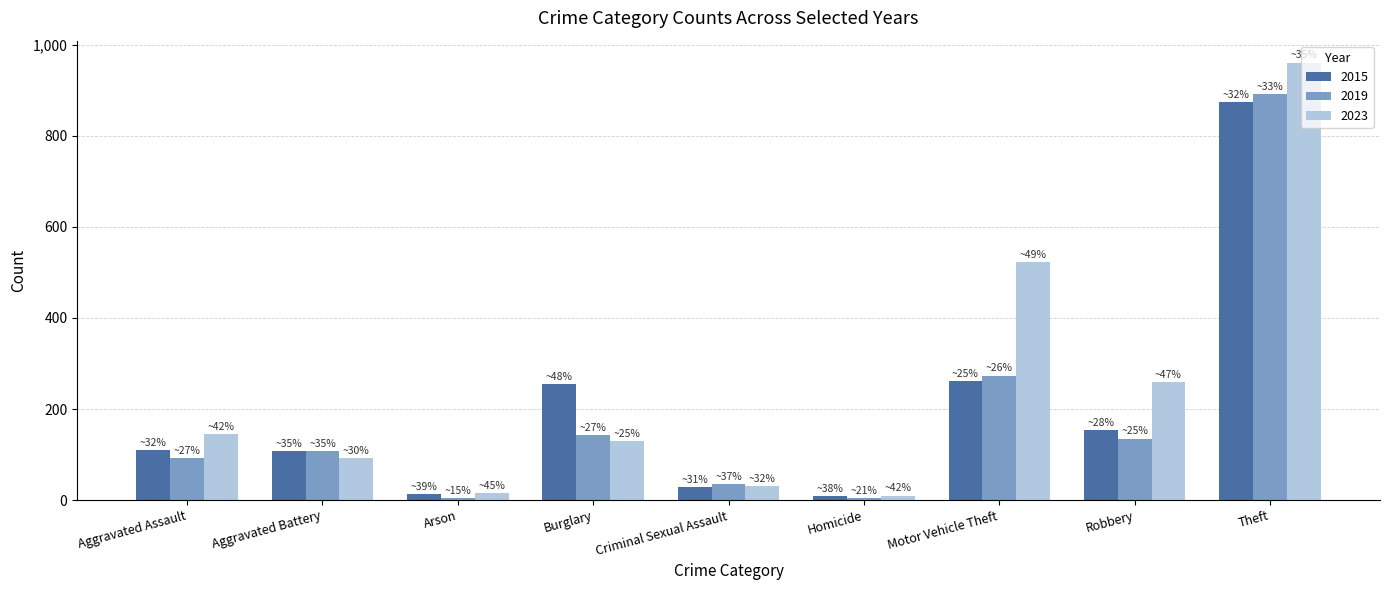

What is the difference between the maximum and minimum values in the 2015 series?

865